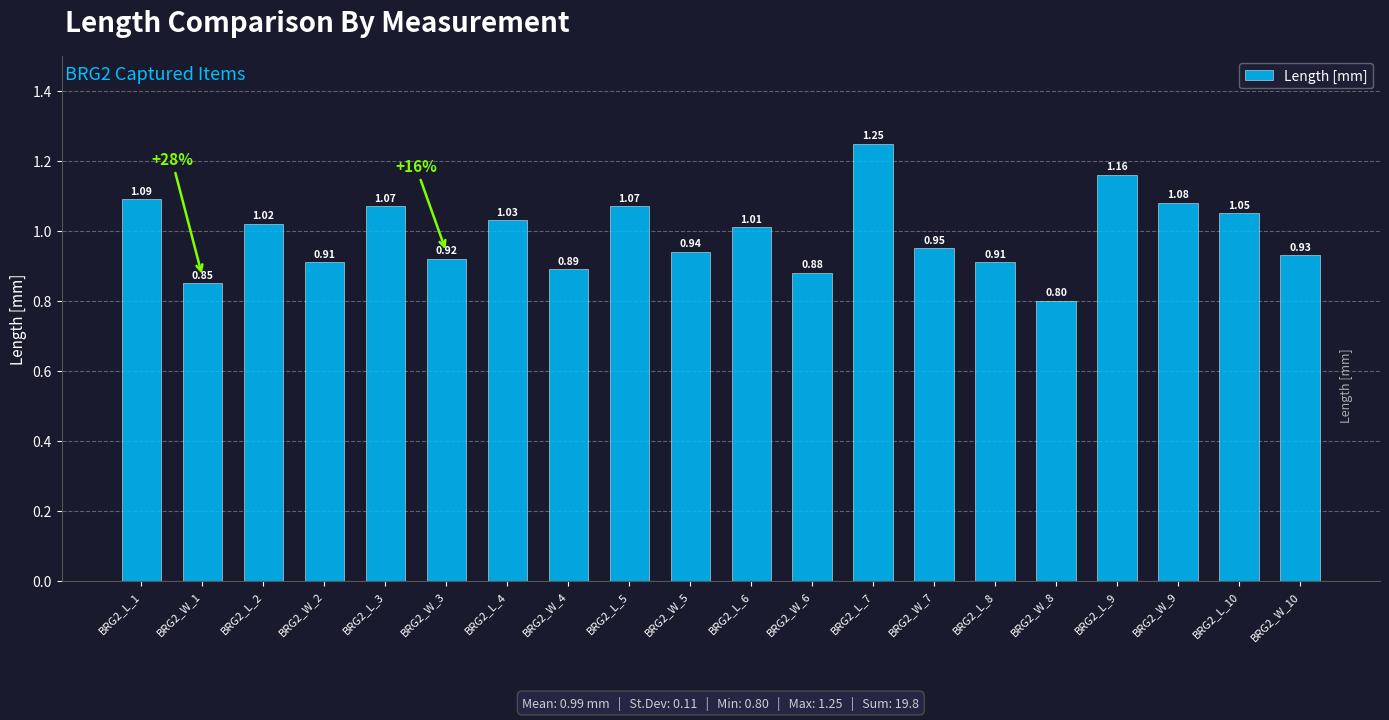

How many bars are there in total?

20